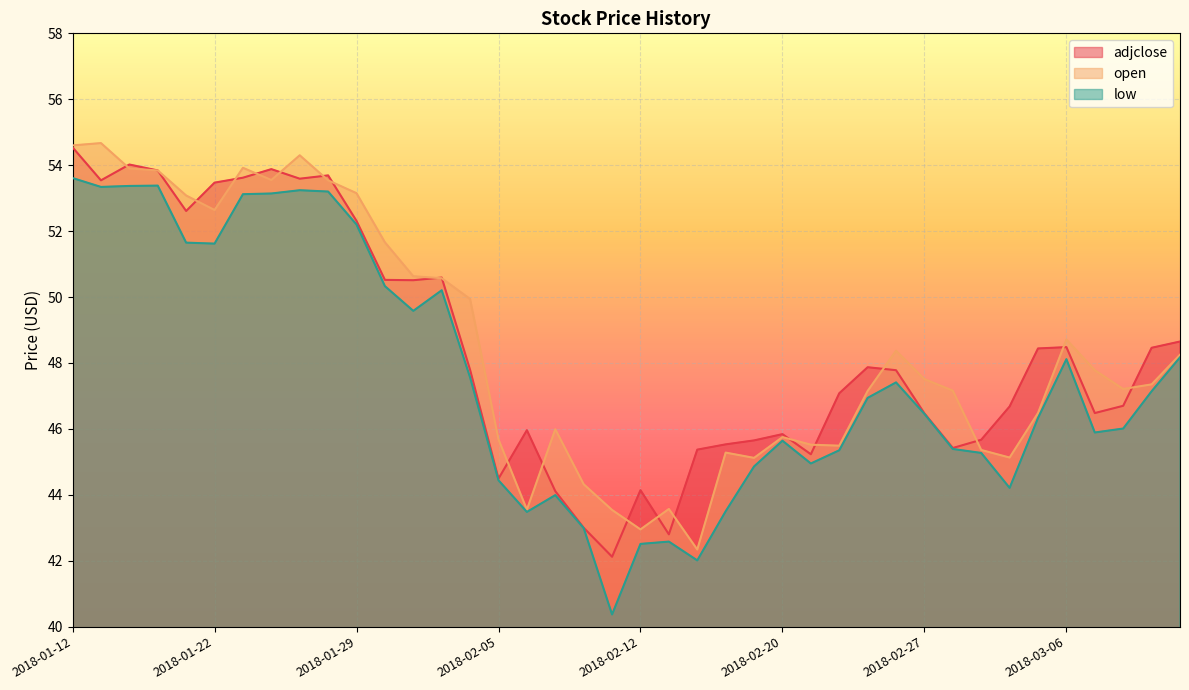

What are all the series names shown in the legend?

adjclose, open, low